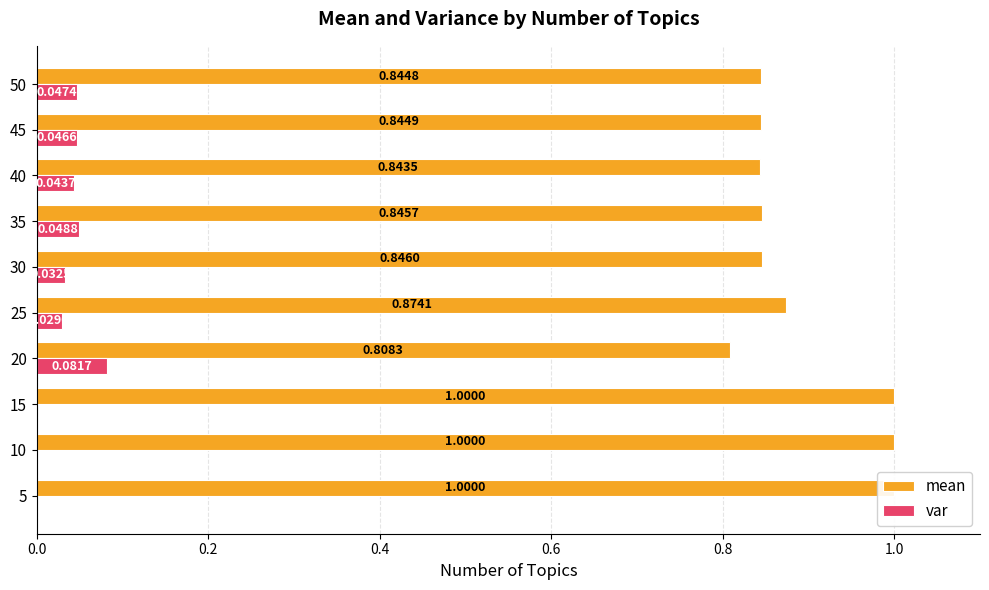

Is the value of mean at 30 greater than the value of var at 35?

Yes